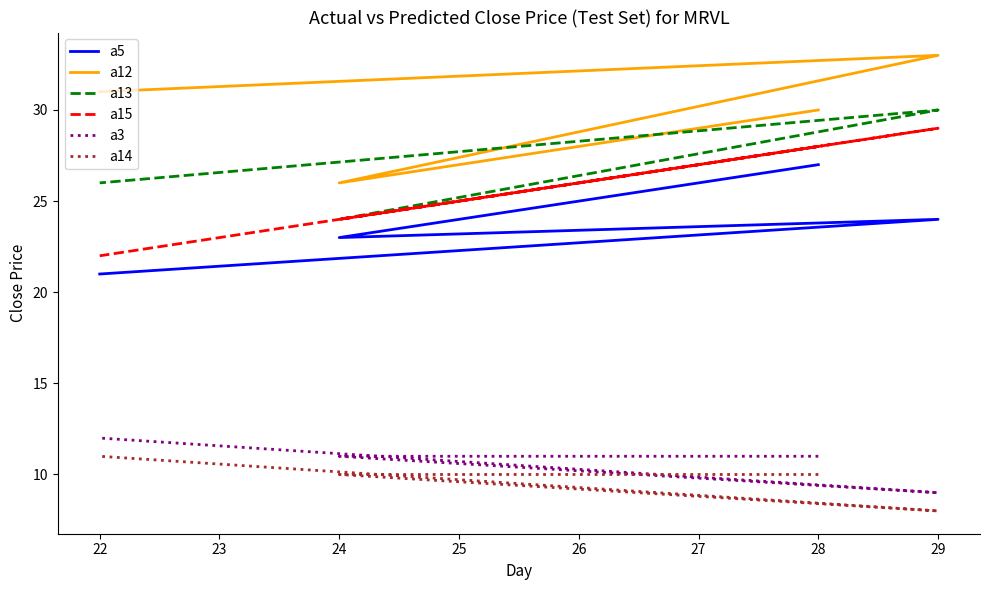

How many distinct data groups are displayed?

6